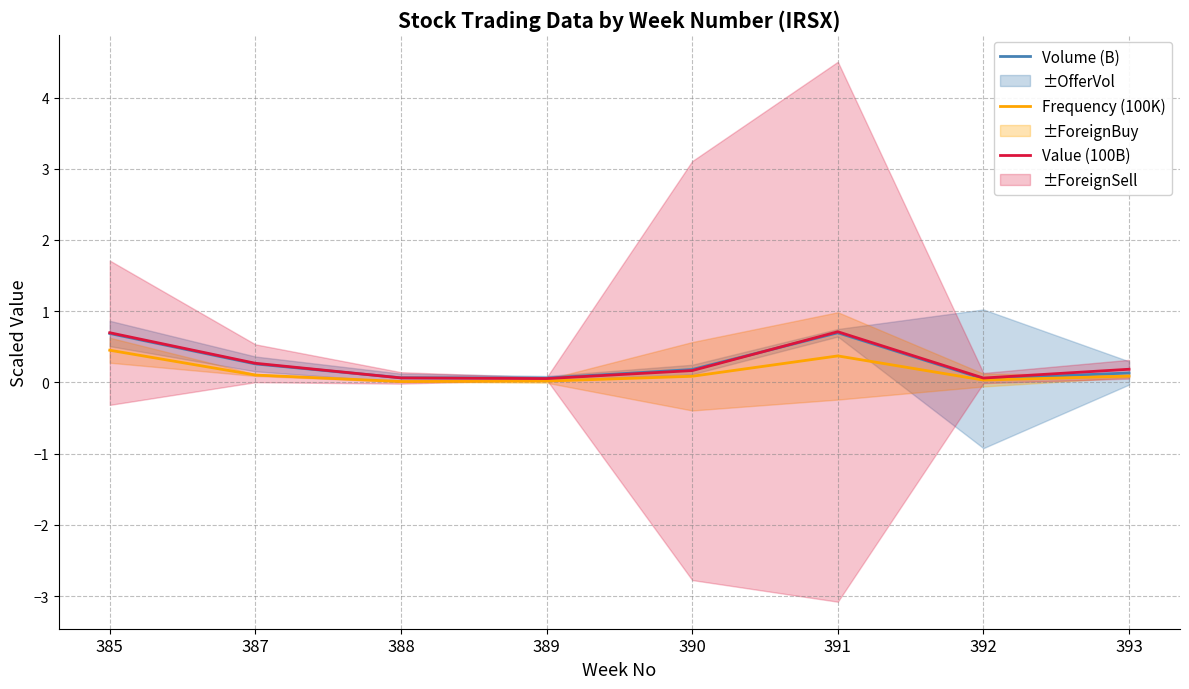

True or false: Value (100B) and Frequency (100K) intersect in this chart.

False